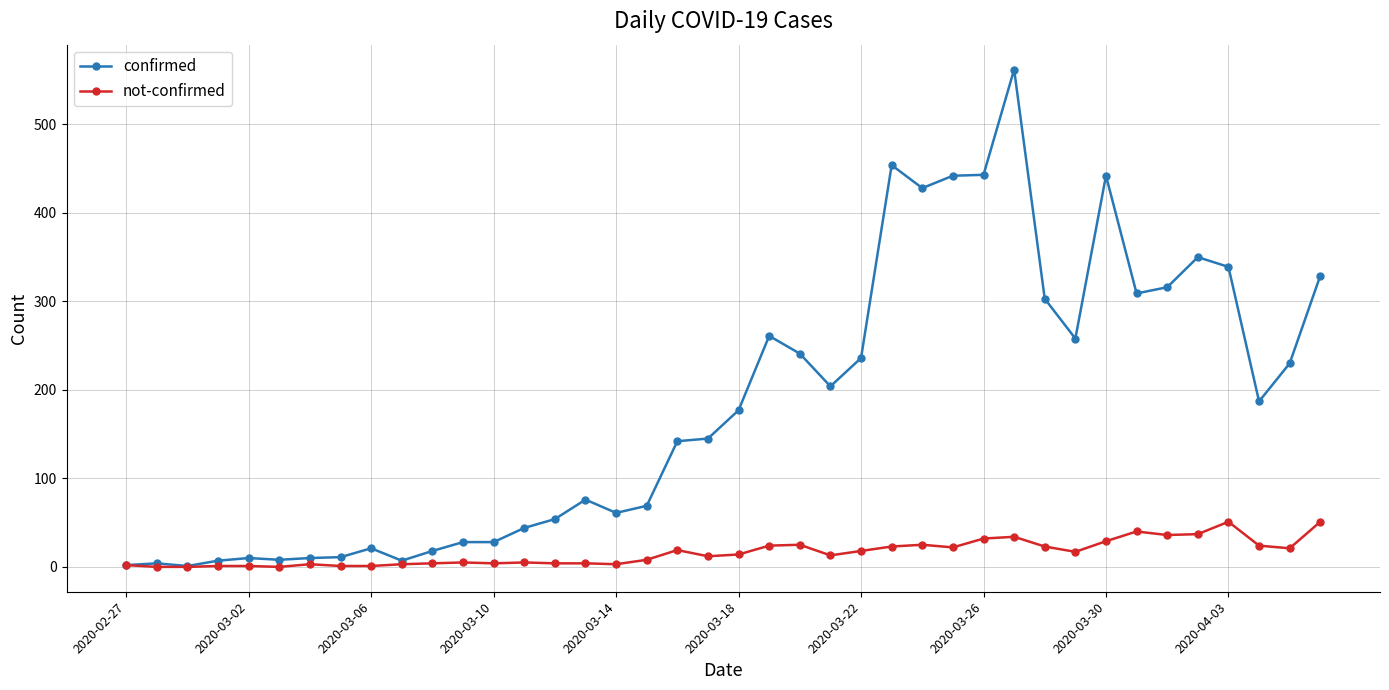

Which series has the largest range (max minus min)?

confirmed